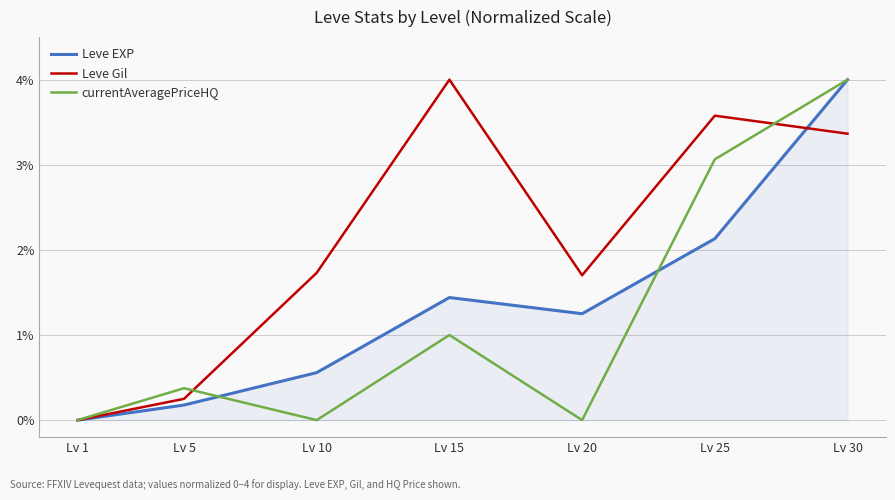

Is it true that Leve EXP equals 0.6 at Lv 10?

True